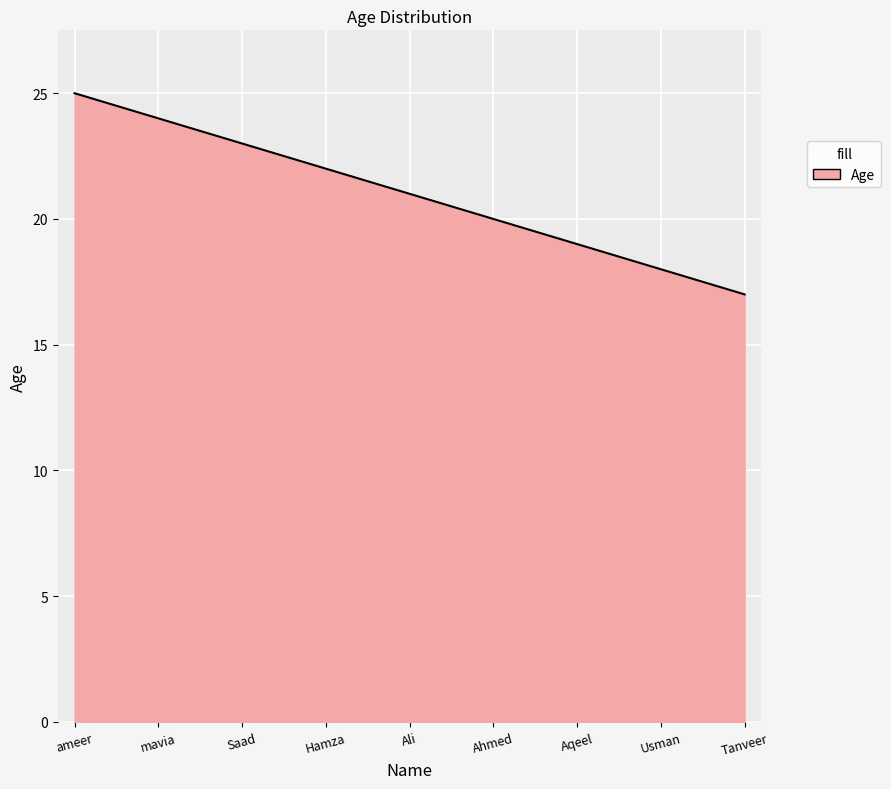

What is the maximum value shown in the chart?

25.0